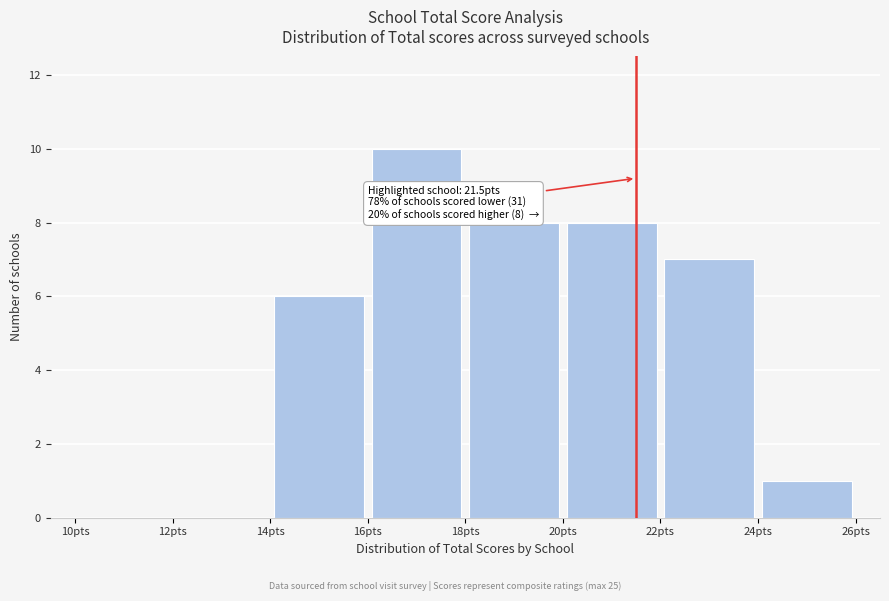

Which range on the x-axis has the tallest bar?

16 to 18